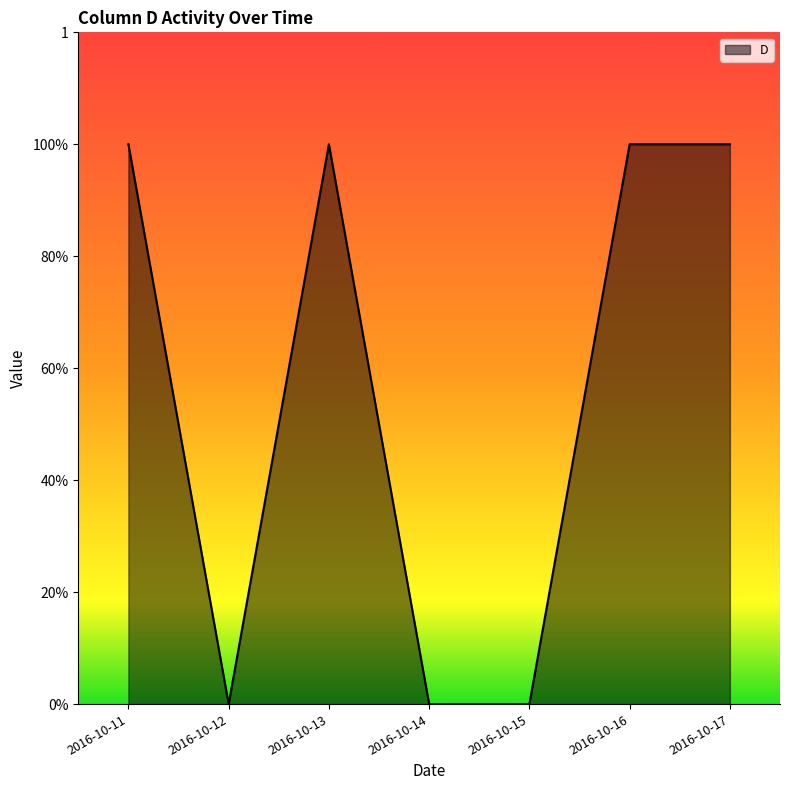

Reading right to left, what are all the values shown in this chart?

1	1	0	0	1	0	1